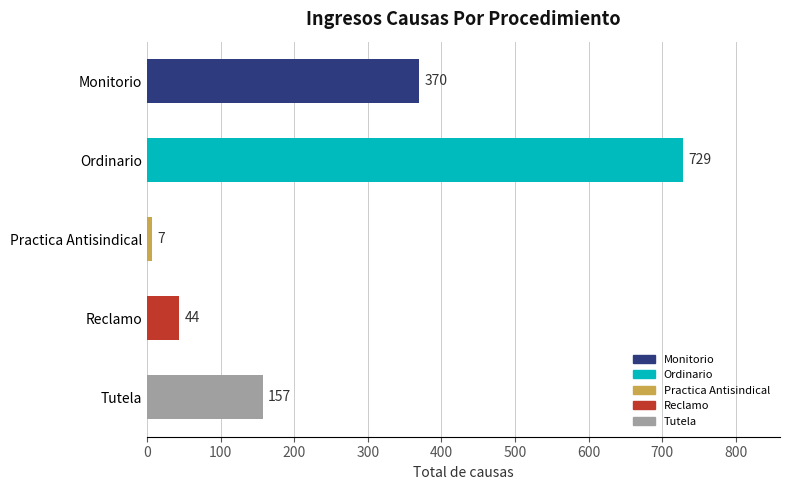

Reading top to bottom, extract all data points from this chart.

370	729	7	44	157